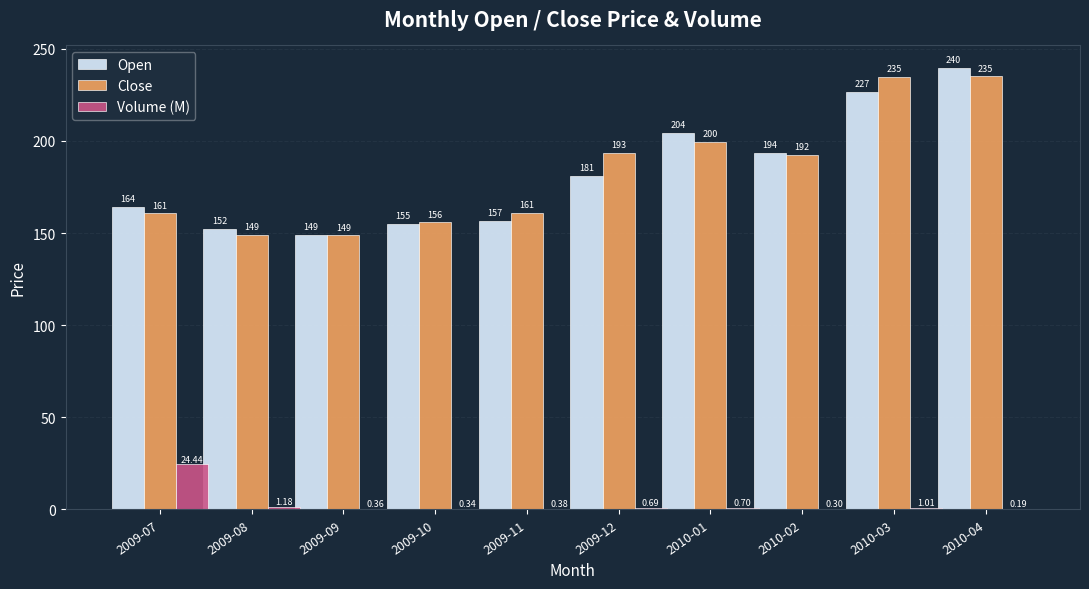

What are all the series names shown in the legend?

Open, Close, Volume (M)